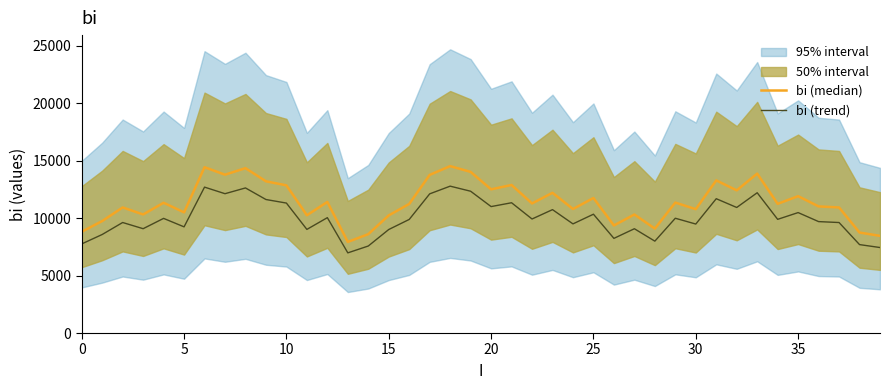

Reading left to right, list all the values displayed in this chart.

bi (median): 8820.0	9752.0	10938.0	10326.0	11346.0	10508.0	14440.0	13790.0	14360.0	13214.0	12862.0	10256.0	11418.0	7934.0	8612.0	10246.0	11242.0	13774.0	14536.0	14034.0	12514.0	12894.0	11286.0	12212.0	10802.0	11760.0	9368.0	10322.0	9094.0	11360.0	10786.0	13294.0	12426.0	13884.0	11252.0	11920.0	11028.0	10936.0	8752.0	8462.0
bi (trend): 7761.6	8581.8	9625.4	9086.9	9984.5	9247.0	12707.2	12135.2	12636.8	11628.3	11318.6	9025.3	10047.8	6981.9	7578.6	9016.5	9893.0	12121.1	12791.7	12349.9	11012.3	11346.7	9931.7	10746.6	9505.8	10348.8	8243.8	9083.4	8002.7	9996.8	9491.7	11698.7	10934.9	12217.9	9901.8	10489.6	9704.6	9623.7	7701.8	7446.6